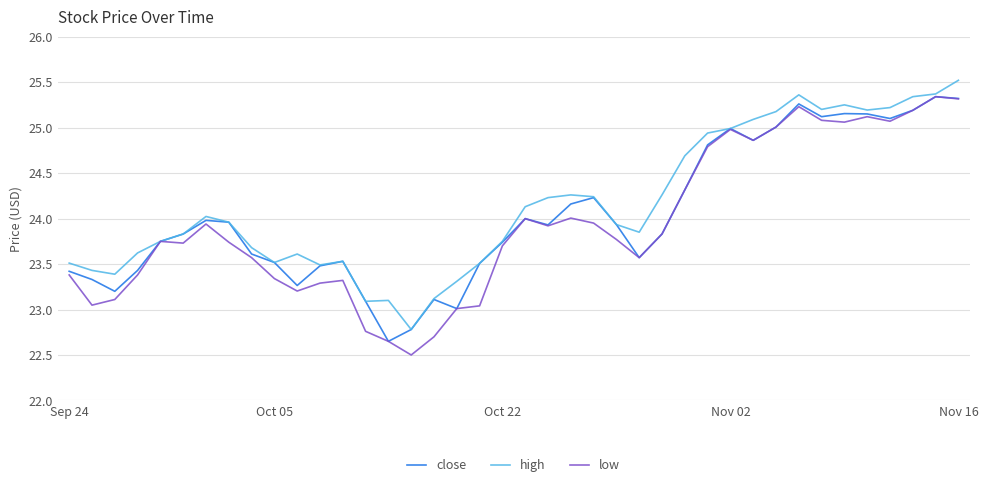

What is the greatest value displayed?

25.5